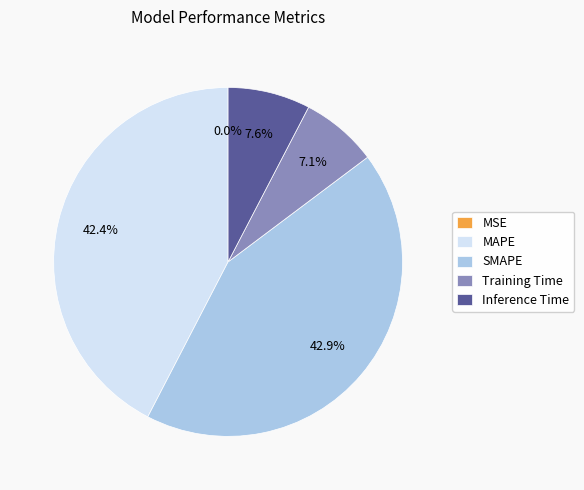

Is there a majority slice in this chart?

No